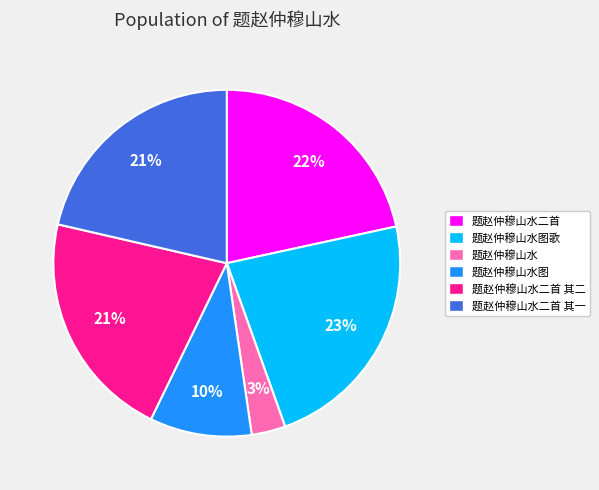

Is the sum of 题赵仲穆山水二首 and 题赵仲穆山水图 greater than half?

No